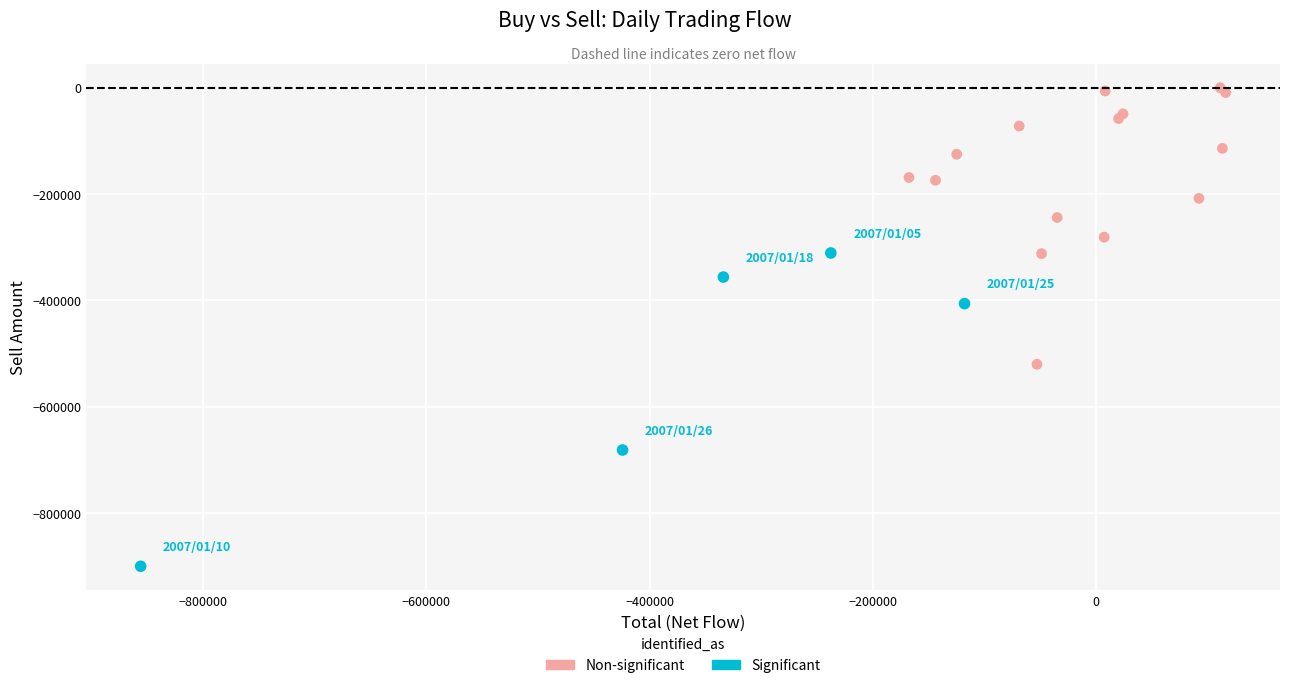

Which series reaches the minimum Y coordinate?

Significant